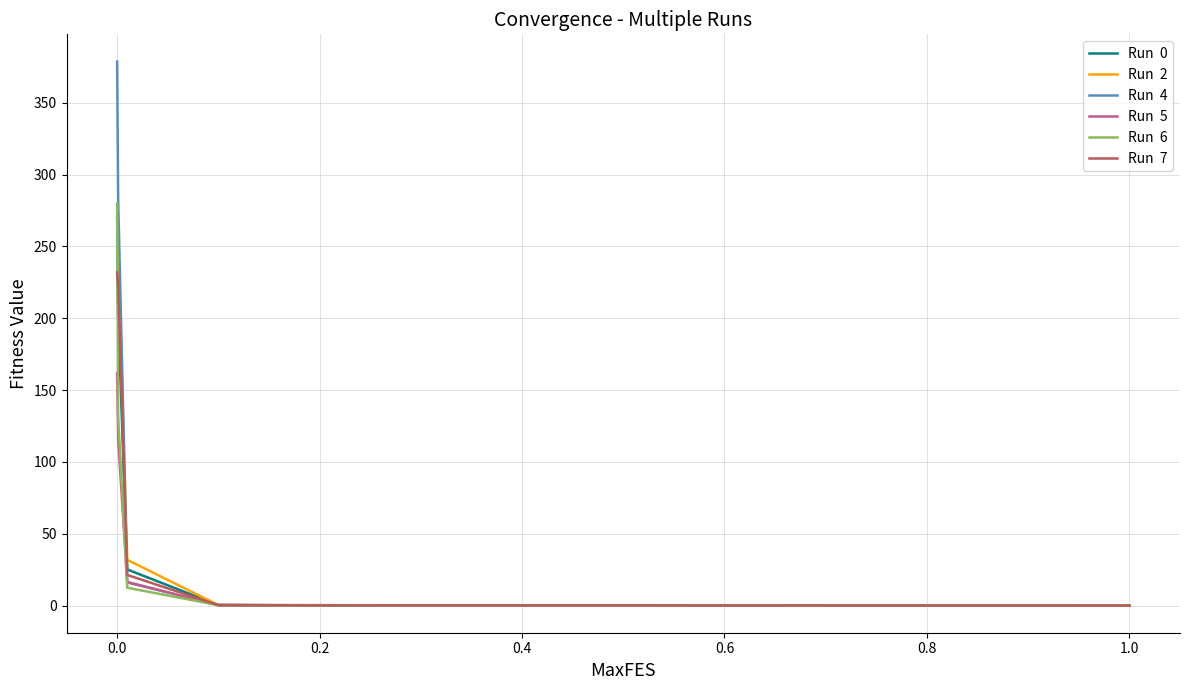

What is the maximum value shown in the chart?

378.7